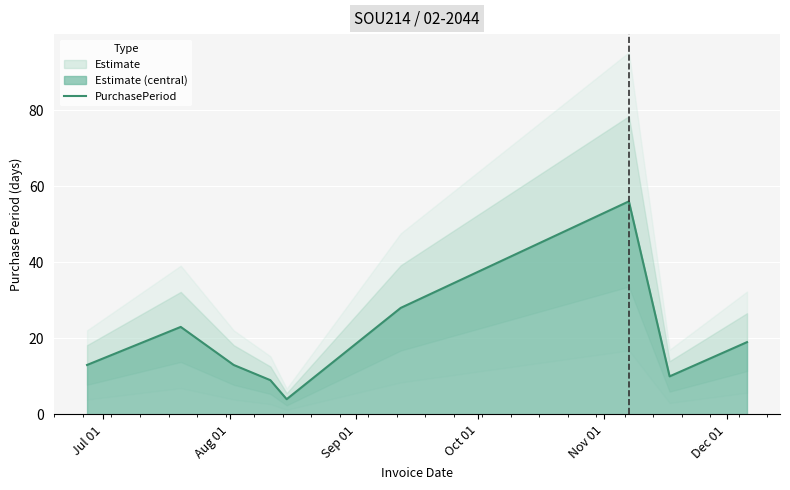

What is the highest value of the PurchasePeriod series?

56